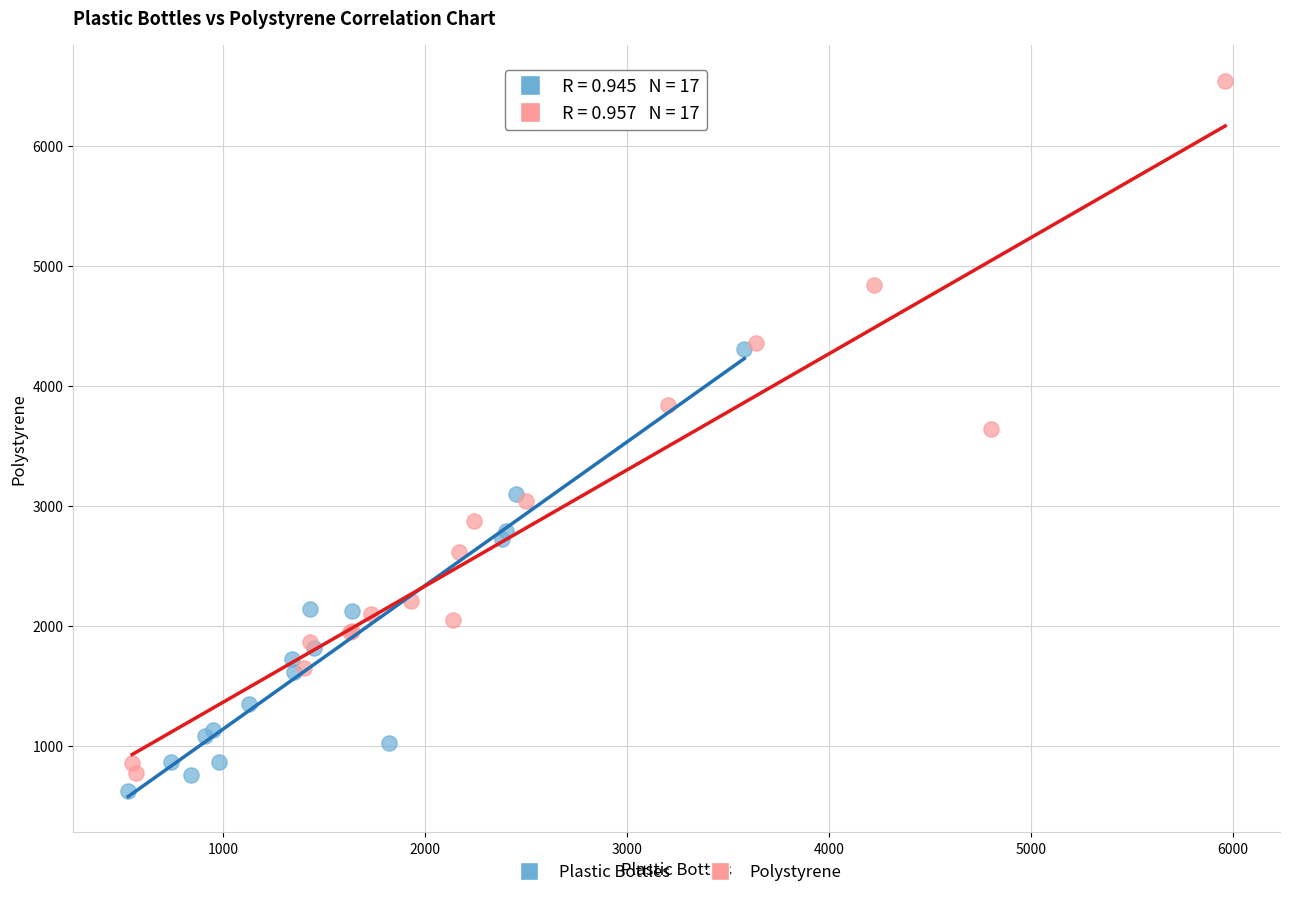

Which series reaches the maximum Y coordinate?

Polystyrene